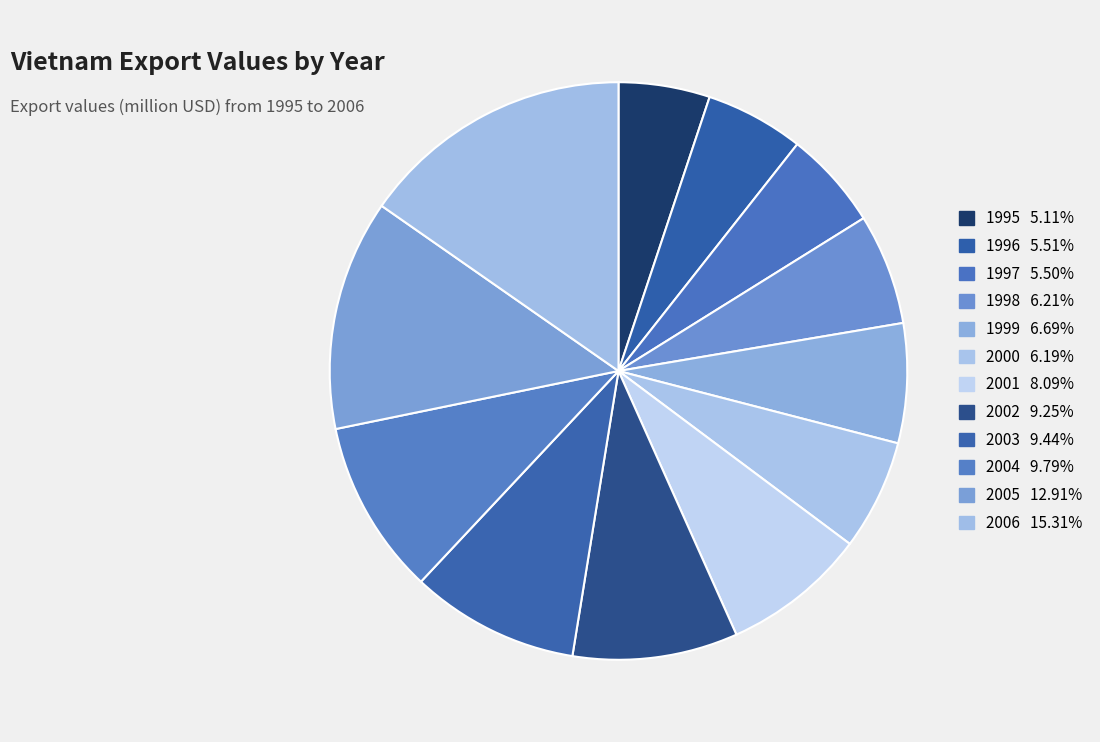

How many slices are in this pie chart?

12